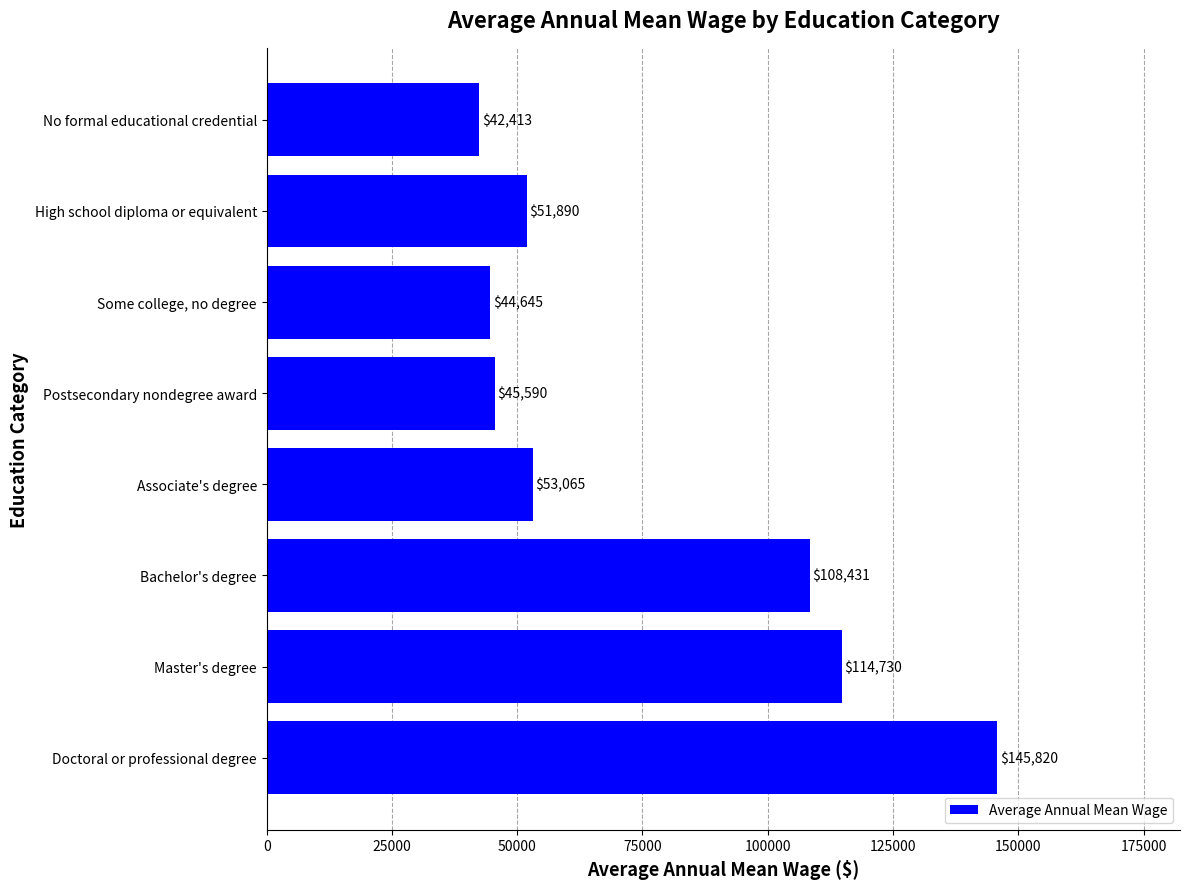

The chart shows a value of 34902.6 at Bachelor's degree. True or false?

False